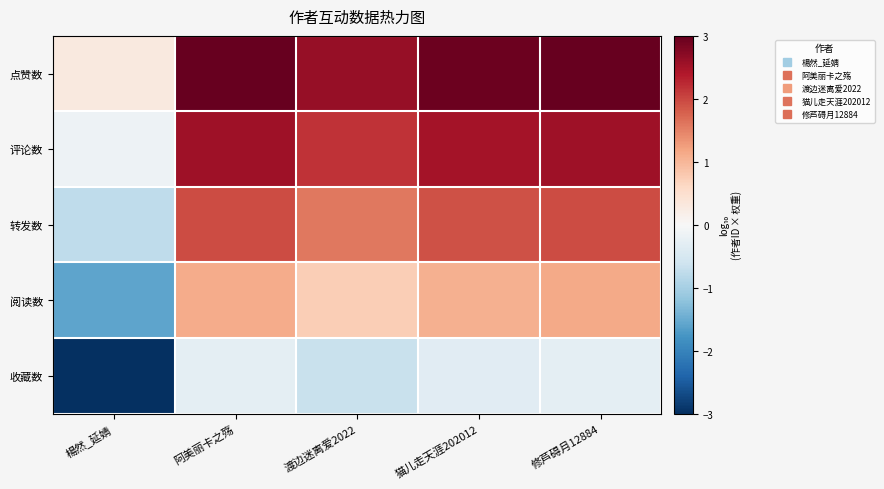

Reading left to right, list all the values displayed in this chart.

点赞数: 楊然_延婧=0.3	阿美丽卡之殇=3.0	渡边迷离爱2022=2.6	猫儿走天涯202012=3.0	修芦碍月12884=3.0
评论数: 楊然_延婧=-0.2	阿美丽卡之殇=2.5	渡边迷离爱2022=2.2	猫儿走天涯202012=2.5	修芦碍月12884=2.5
转发数: 楊然_延婧=-0.8	阿美丽卡之殇=2.0	渡边迷离爱2022=1.6	猫儿走天涯202012=1.9	修芦碍月12884=2.0
阅读数: 楊然_延婧=-1.6	阿美丽卡之殇=1.1	渡边迷离爱2022=0.7	猫儿走天涯202012=1.1	修芦碍月12884=1.1
收藏数: 楊然_延婧=-3.0	阿美丽卡之殇=-0.3	渡边迷离爱2022=-0.7	猫儿走天涯202012=-0.3	修芦碍月12884=-0.3